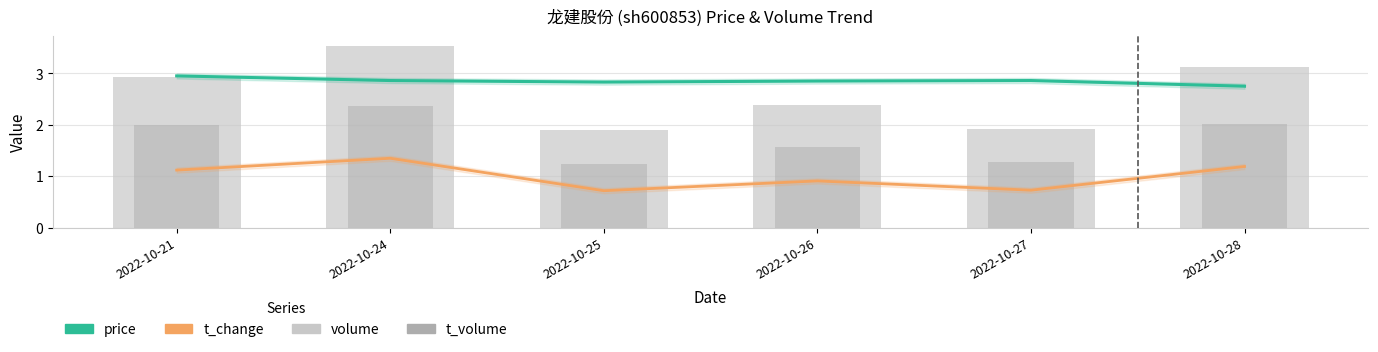

Reading left to right, transcribe all the data shown in this chart.

price: 3.0	2.9	2.8	2.9	2.9	2.8
t_change: 1.1	1.4	0.7	0.9	0.7	1.2
volume: 2.9	3.5	1.9	2.4	1.9	3.1
t_volume: 2.0	2.4	1.2	1.6	1.3	2.0